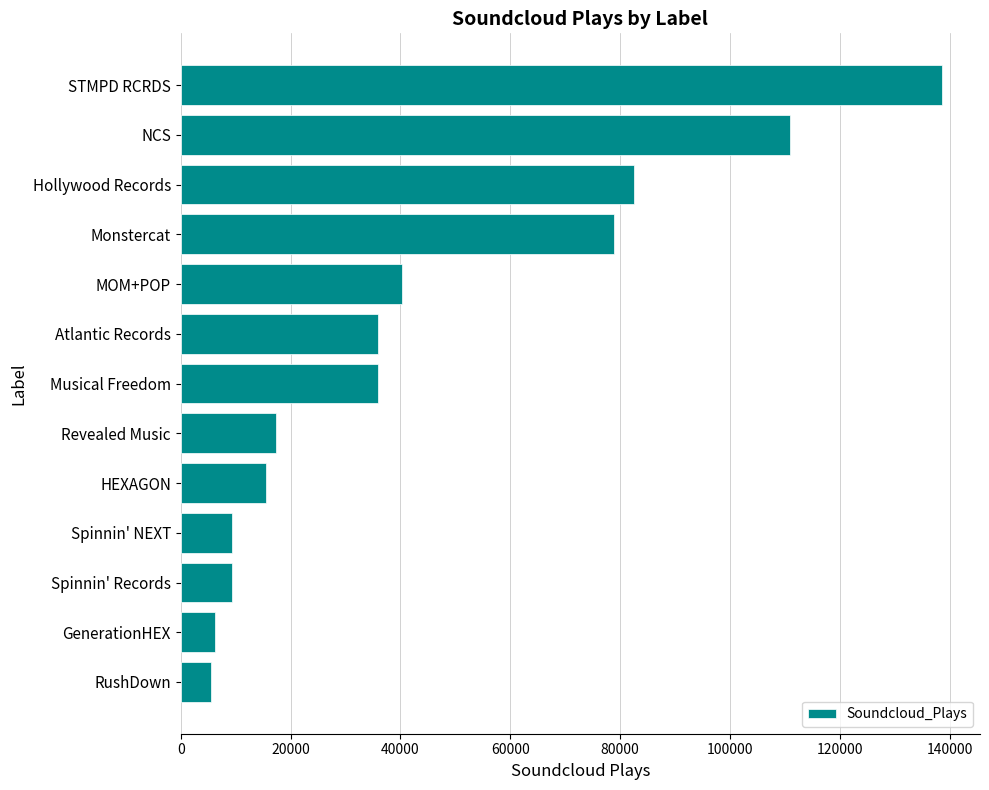

Are the bars grouped side by side (vs. stacked)?

No